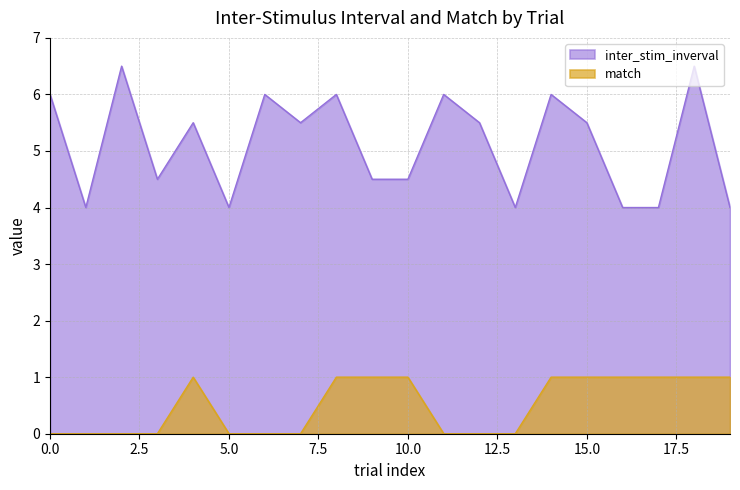

How many lines are shown in the chart?

2